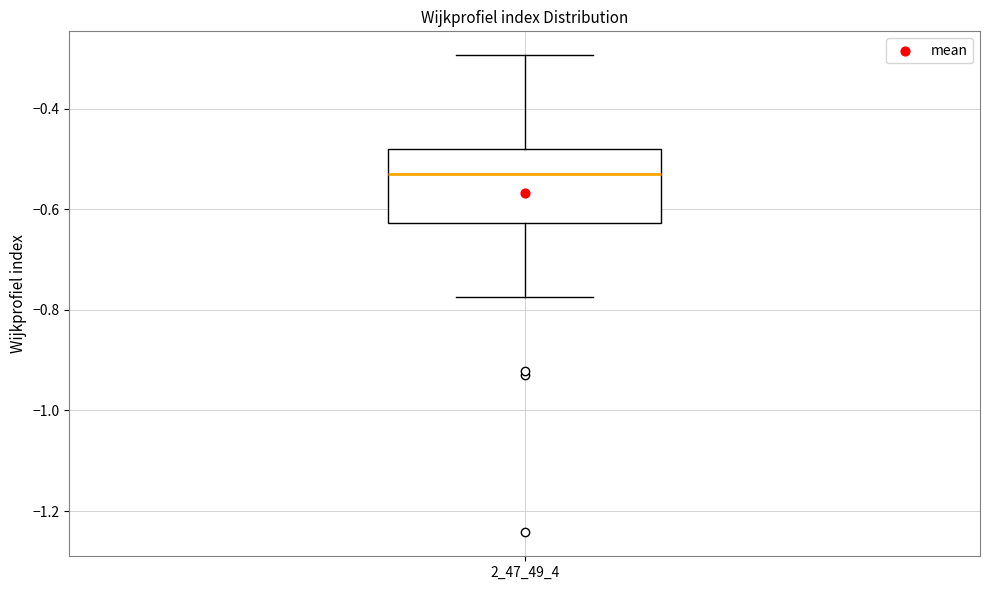

Where is the lower edge of the box at x = 2_47_49_4 on the y-axis? The values are not printed on the chart, so give them approximately, as read against the axis.

-0.62